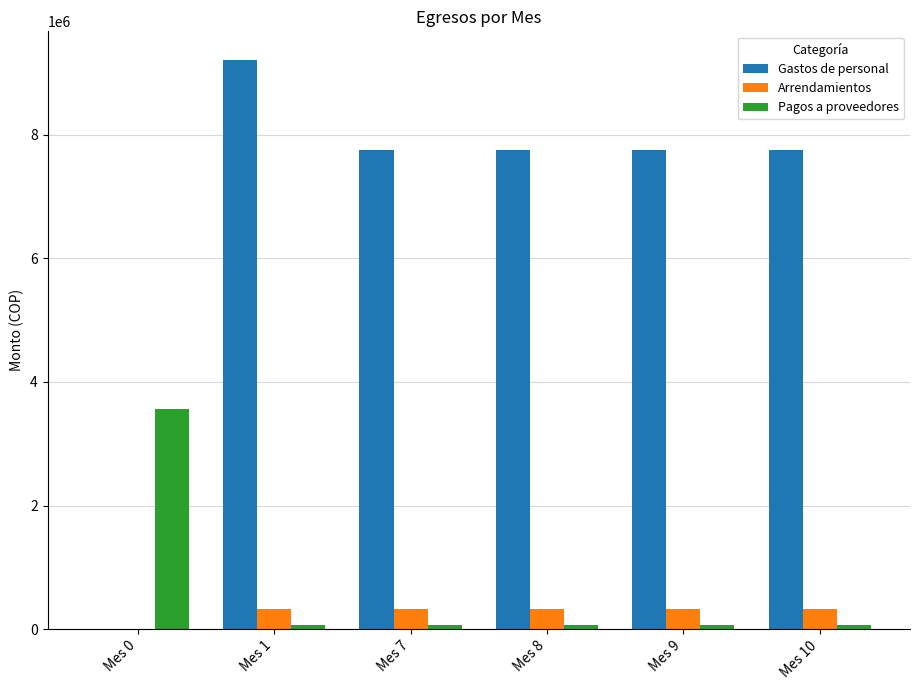

Which series has the largest total across all categories?

Gastos de personal